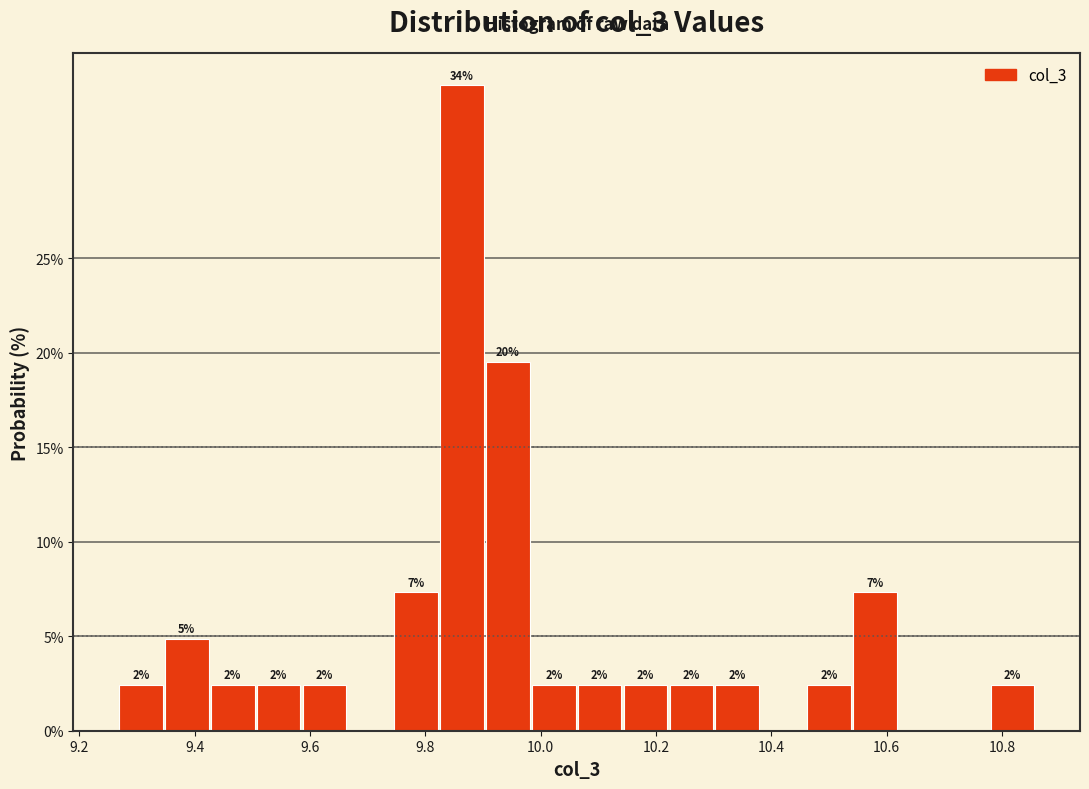

Around what value on the x-axis is the tallest bar? Give the approximate position of its centre, as read against the axis.

9.86